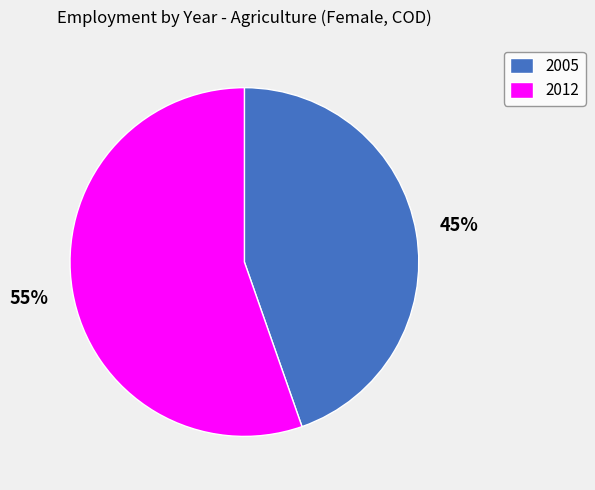

Rank the categories by value from lowest to highest.

2005, 2012